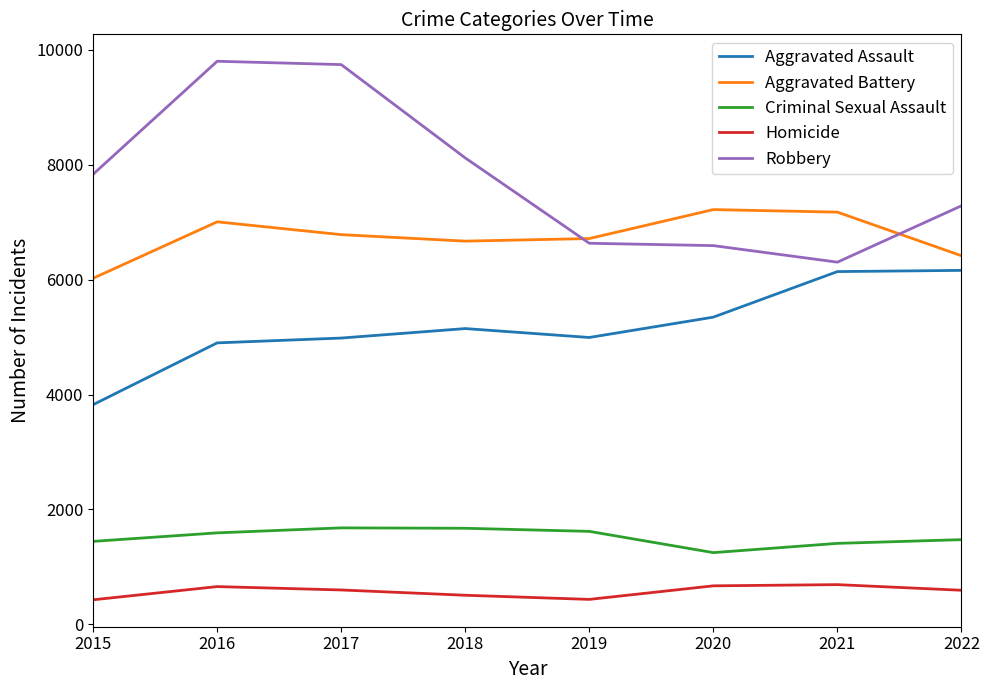

True or false: Aggravated Battery and Criminal Sexual Assault intersect in this chart.

False